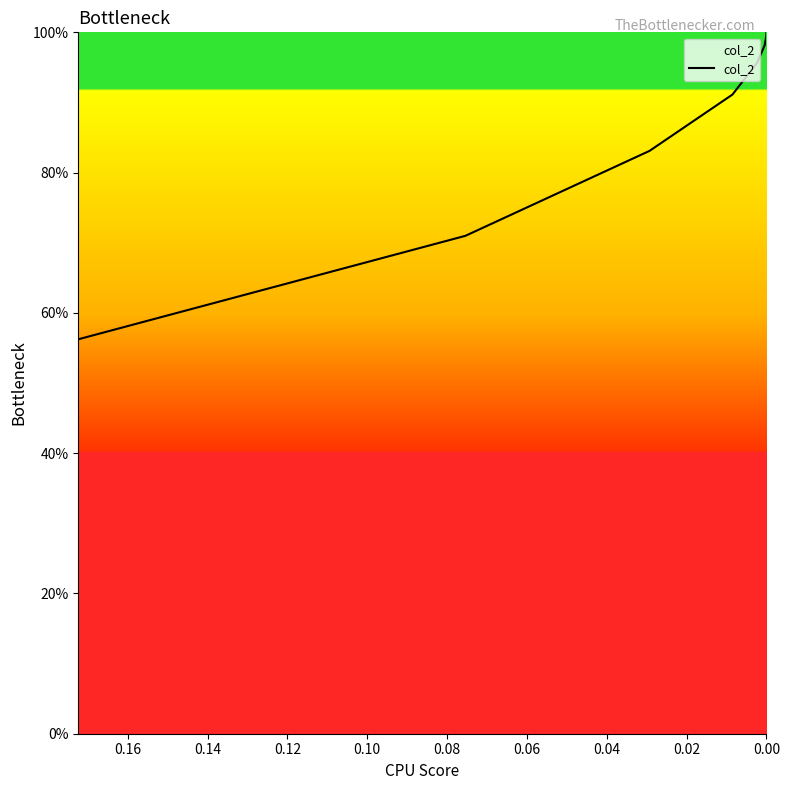

What is the smallest value displayed?

0.6